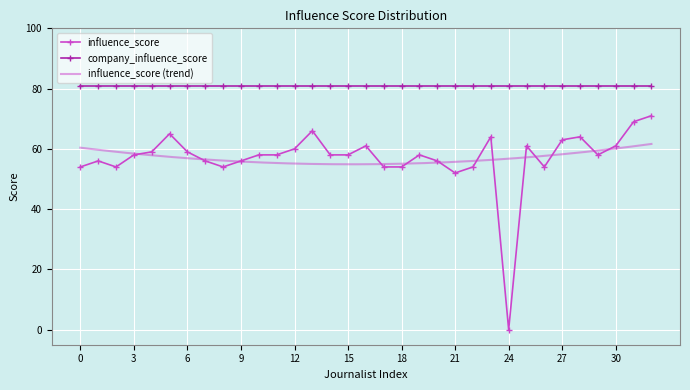

Reading left to right, transcribe all the data shown in this chart.

54	56	54	58	59	65	59	56	54	56	58	58	60	66	58	58	61	54	54	58	56	52	54	64	0	61	54	63	64	58	61	69	71